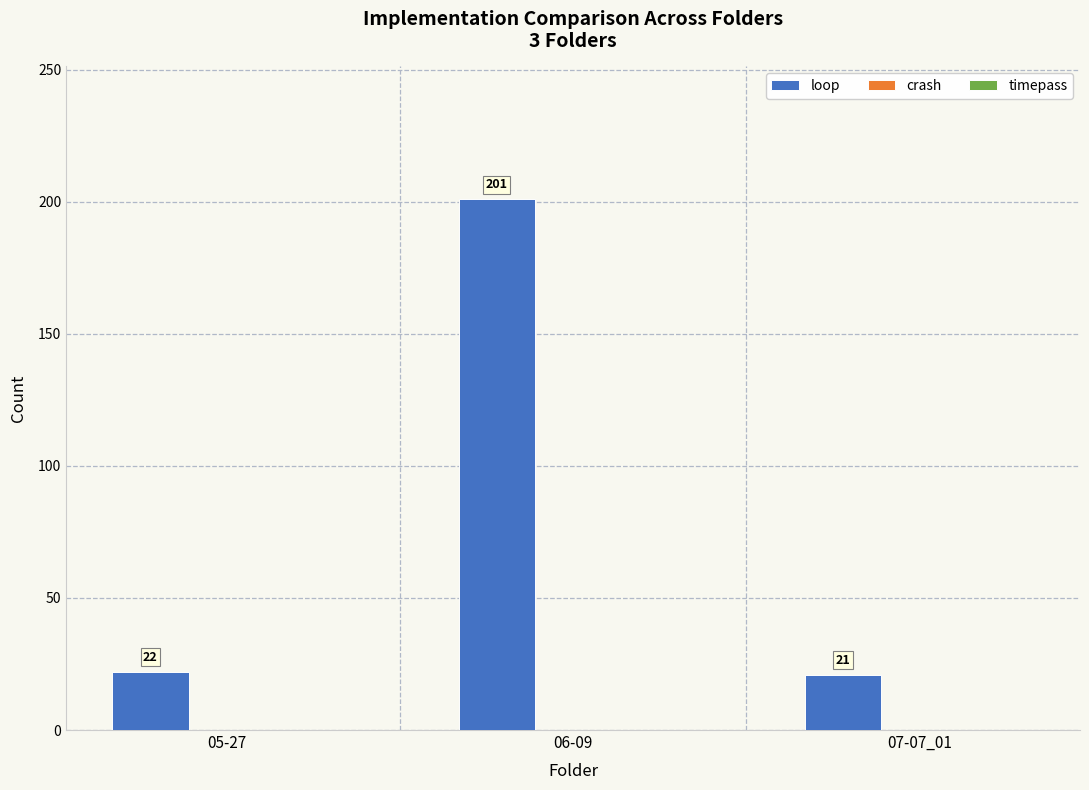

What is the difference between the maximum and minimum values?

180